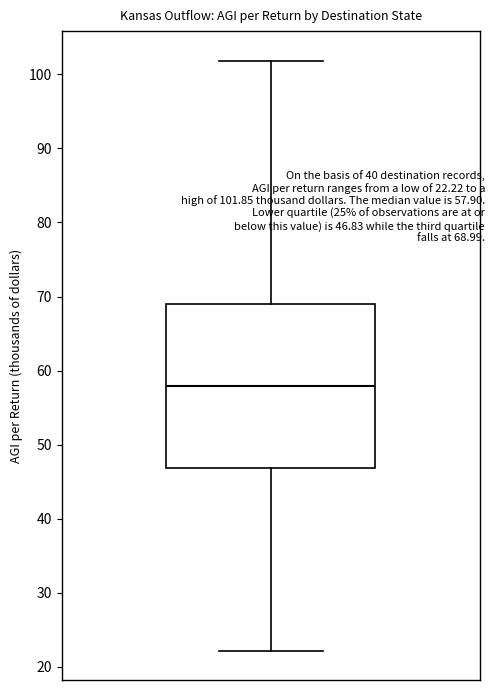

Transcribe this box plot: give where the median line is, the range the box spans, and where the two whiskers end, as read against the y-axis. The values are not printed on the chart, so give them approximately, as read against the axis.

median 58, box 47 to 69, whiskers 22 to 102